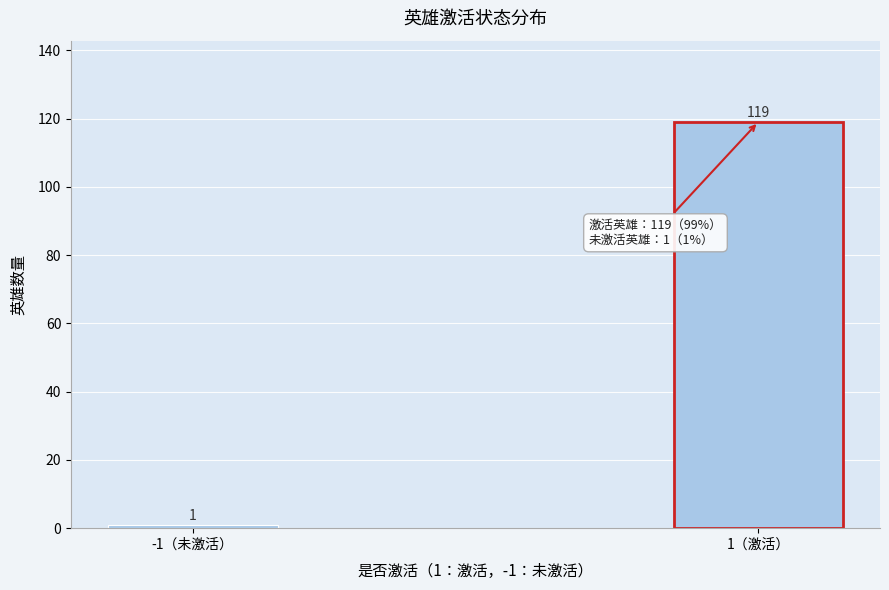

Reading left to right, what are all the values shown in this chart?

1	119